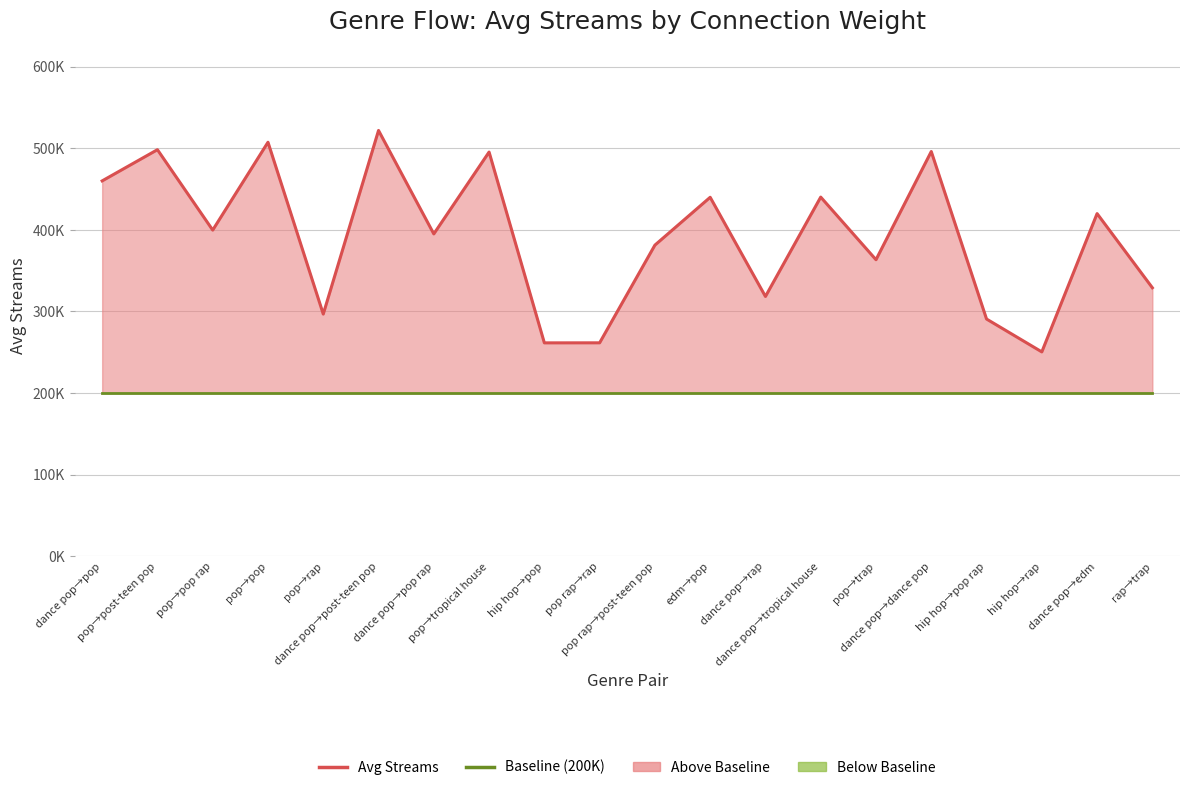

What is the sum of the Avg Streams values at pop→post-teen pop and hip hop→pop?

759734.0